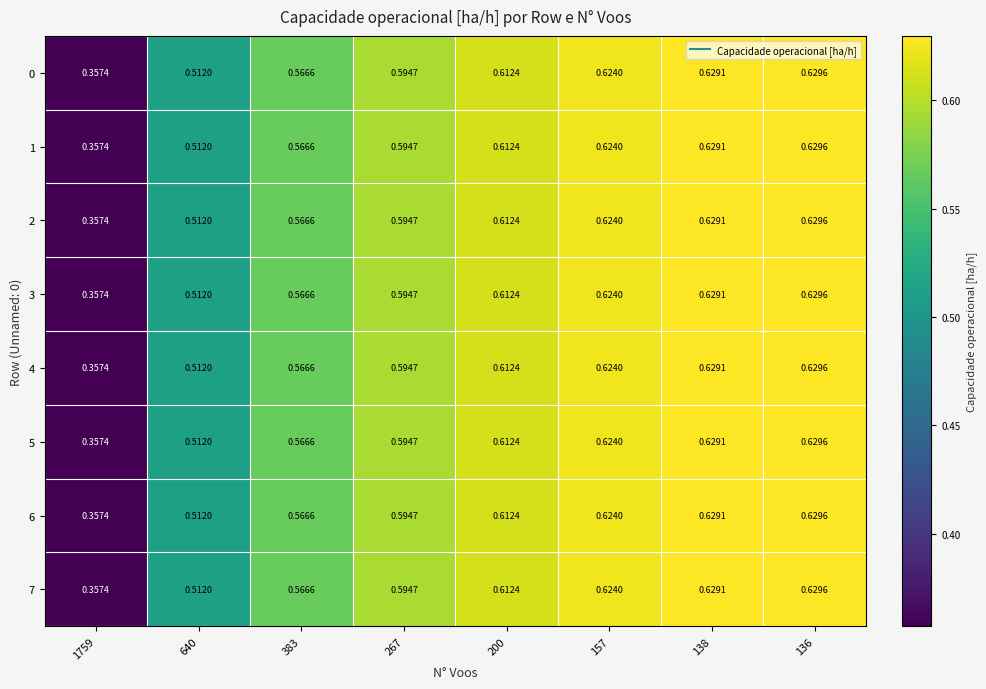

Reading left to right, transcribe all the data shown in this chart.

0: 1759=0.4	640=0.5	383=0.6	267=0.6	200=0.6	157=0.6	138=0.6	136=0.6
1: 1759=0.4	640=0.5	383=0.6	267=0.6	200=0.6	157=0.6	138=0.6	136=0.6
2: 1759=0.4	640=0.5	383=0.6	267=0.6	200=0.6	157=0.6	138=0.6	136=0.6
3: 1759=0.4	640=0.5	383=0.6	267=0.6	200=0.6	157=0.6	138=0.6	136=0.6
4: 1759=0.4	640=0.5	383=0.6	267=0.6	200=0.6	157=0.6	138=0.6	136=0.6
5: 1759=0.4	640=0.5	383=0.6	267=0.6	200=0.6	157=0.6	138=0.6	136=0.6
6: 1759=0.4	640=0.5	383=0.6	267=0.6	200=0.6	157=0.6	138=0.6	136=0.6
7: 1759=0.4	640=0.5	383=0.6	267=0.6	200=0.6	157=0.6	138=0.6	136=0.6